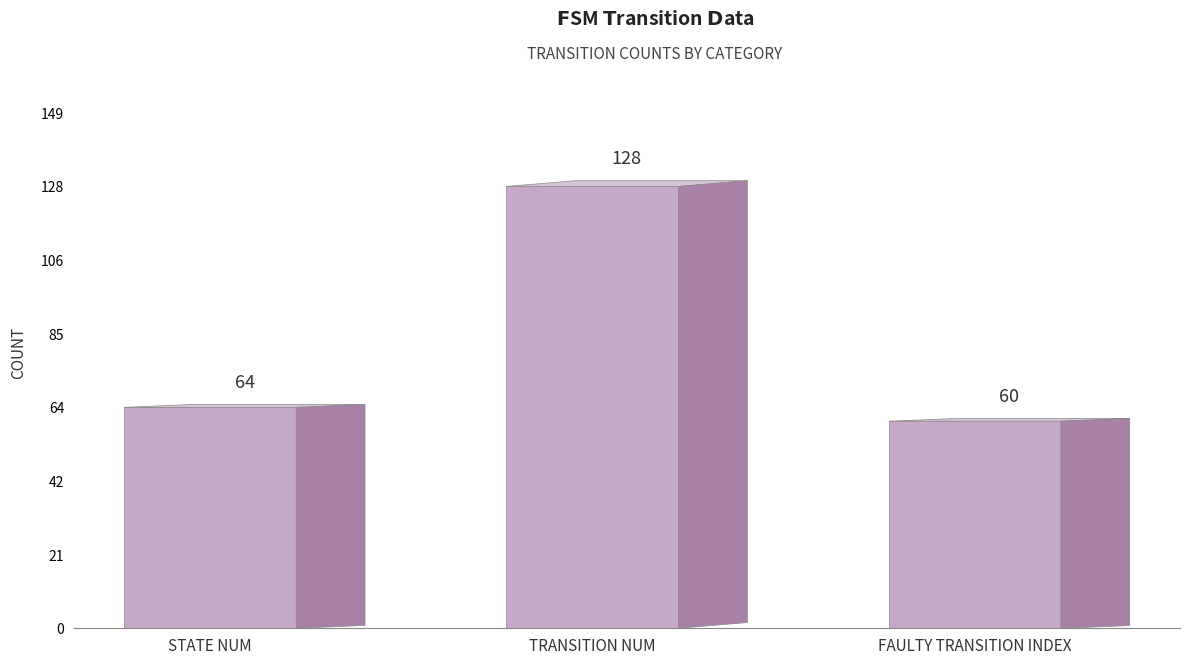

Reading left to right, list all the values displayed in this chart.

STATE NUM=64	TRANSITION NUM=128	FAULTY TRANSITION INDEX=60